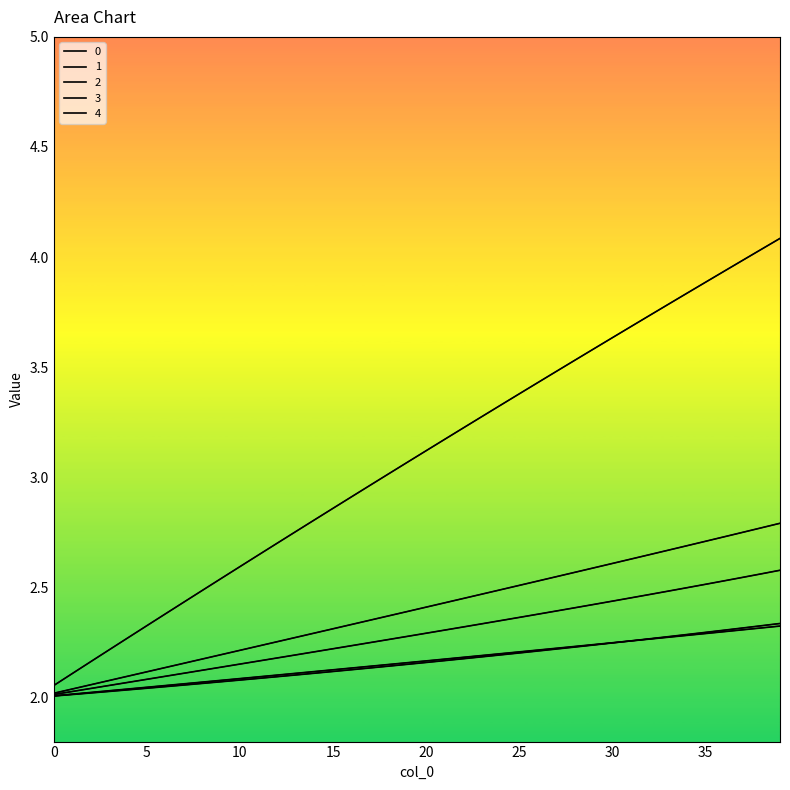

What is the difference between the 4 values at 16 and 36?

0.4